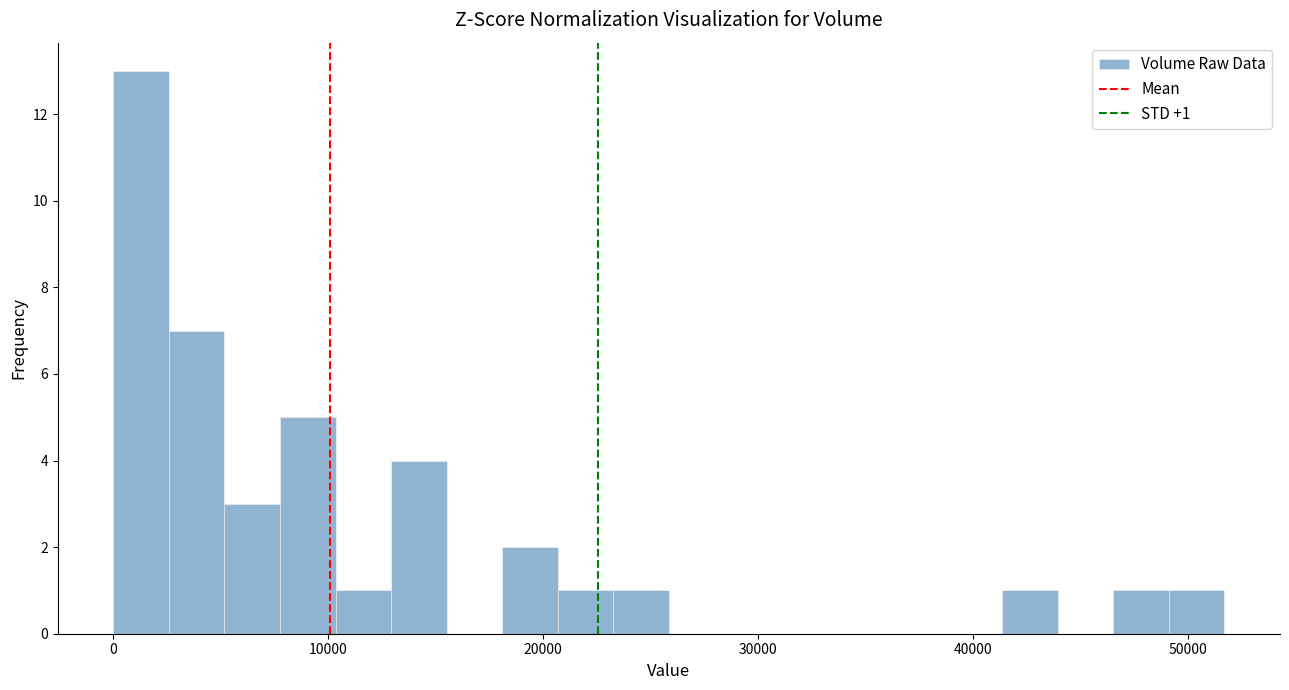

Read against the x-axis, roughly where is the centre of the tallest bar?

1000